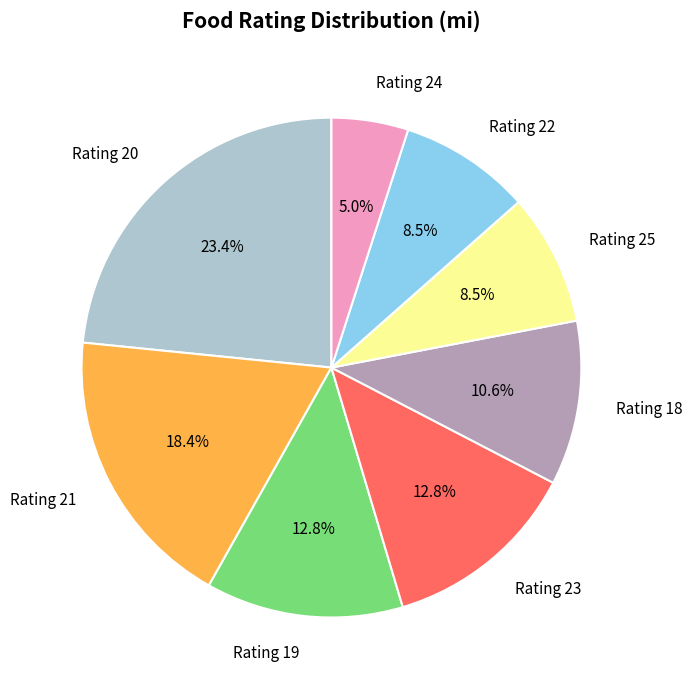

How many slices are in this pie chart?

8